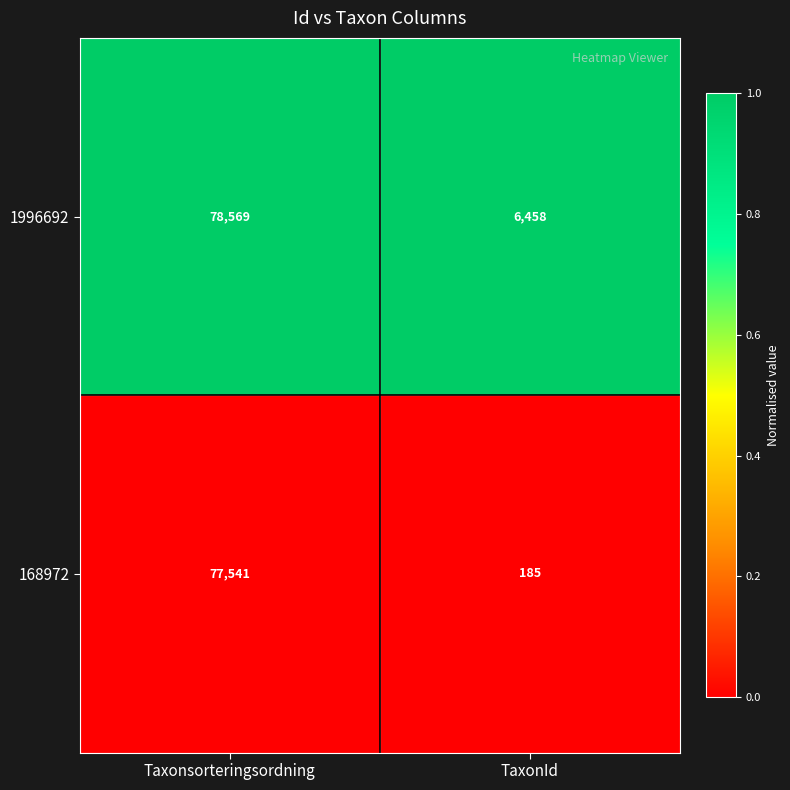

At which label does 1996692 reach its peak?

Taxonsorteringsordning